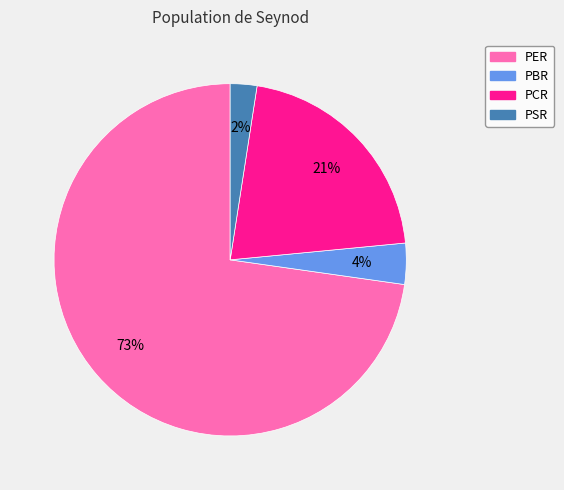

Between PCR and PBR, which is larger?

PCR